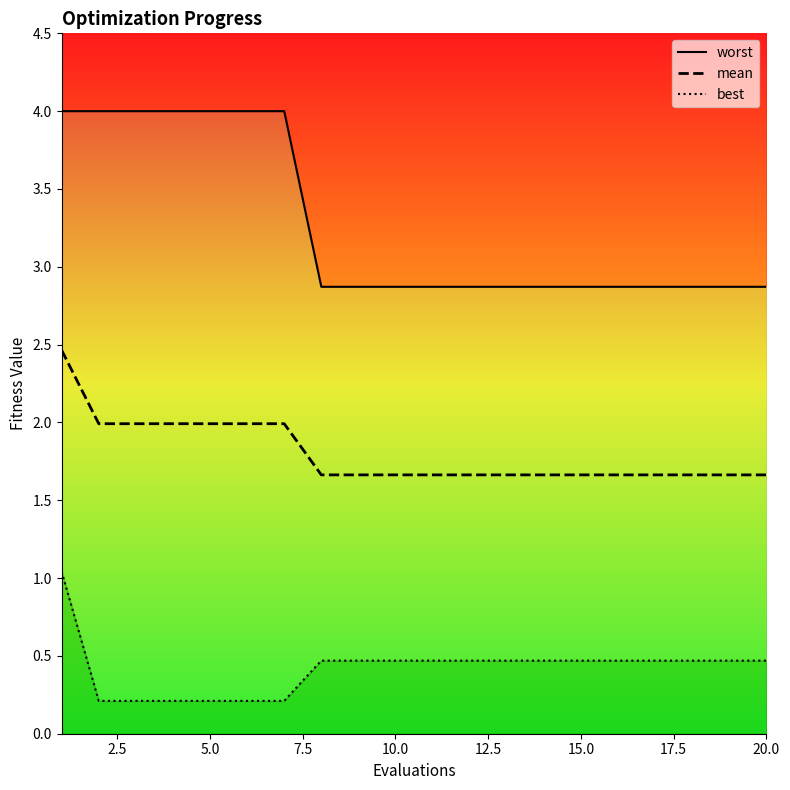

The value of mean at 15.0 is 1.7. True or false?

True